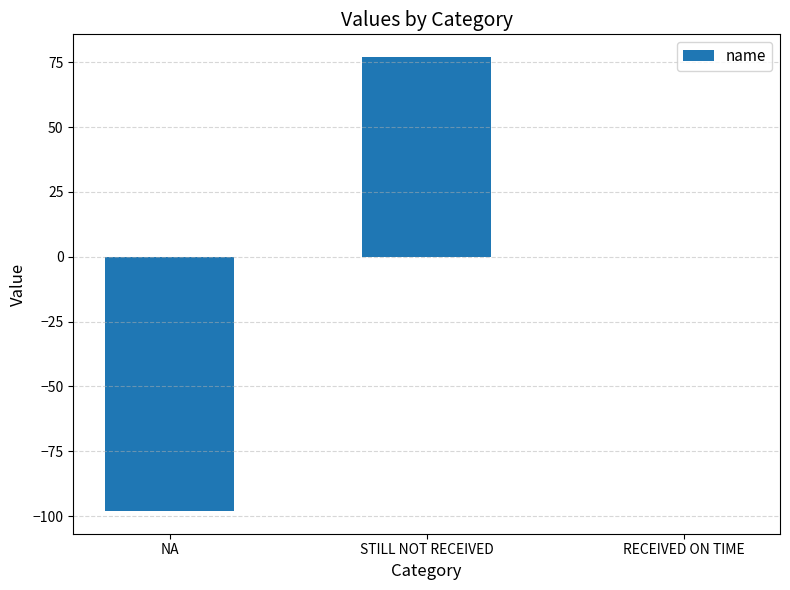

Count the number of categories in the chart.

3